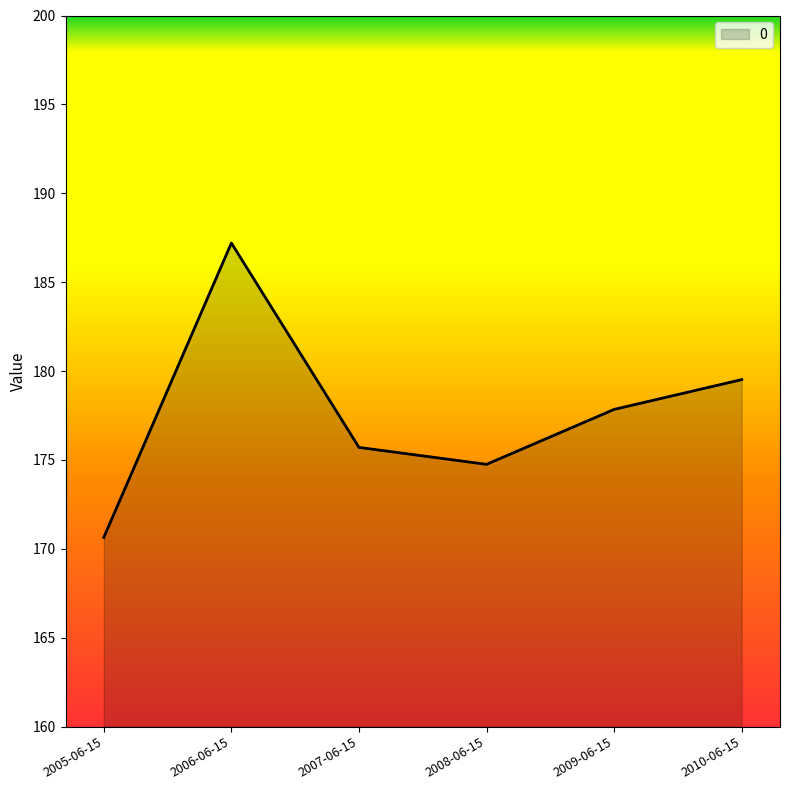

At which category does the data reach its first local valley?

2008-06-15